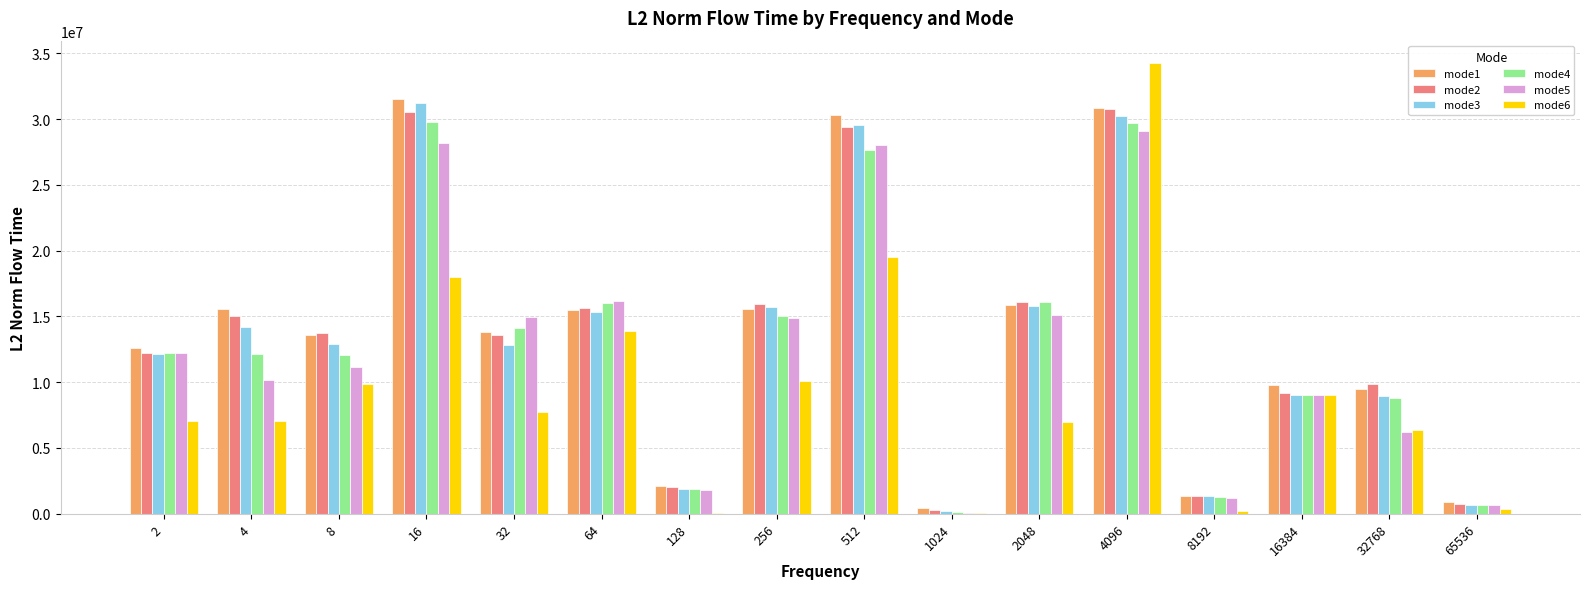

What is the sum of all mode3 values?

212076366.4